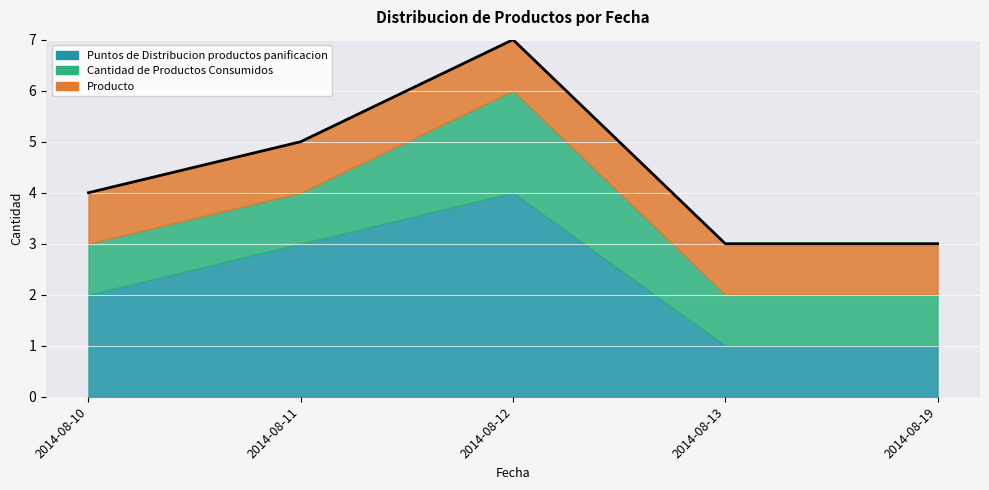

In Cantidad de Productos Consumidos, how many points are higher than both neighbors (excluding endpoints)?

1